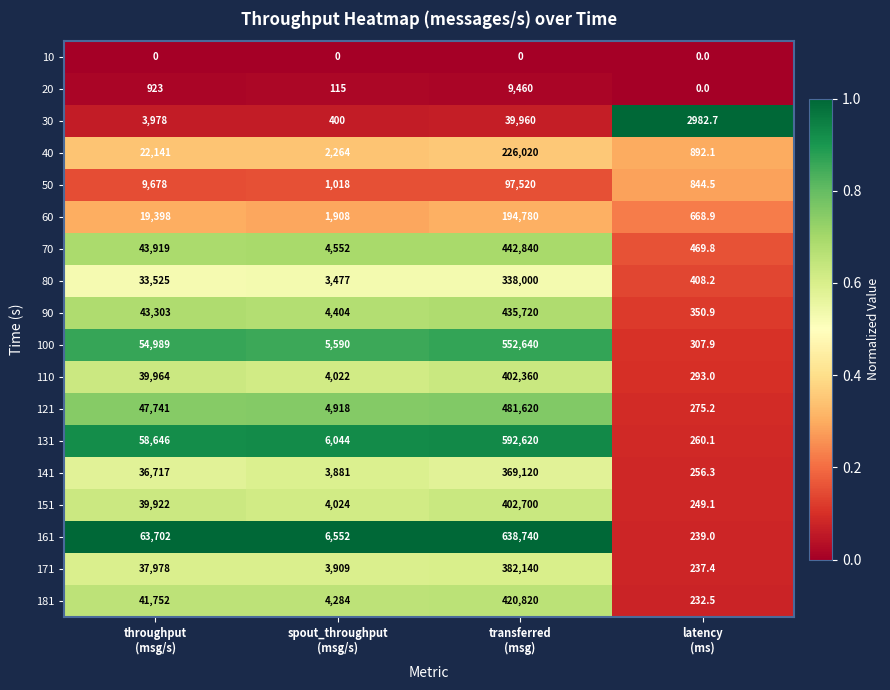

Count the number of categories in the chart.

4